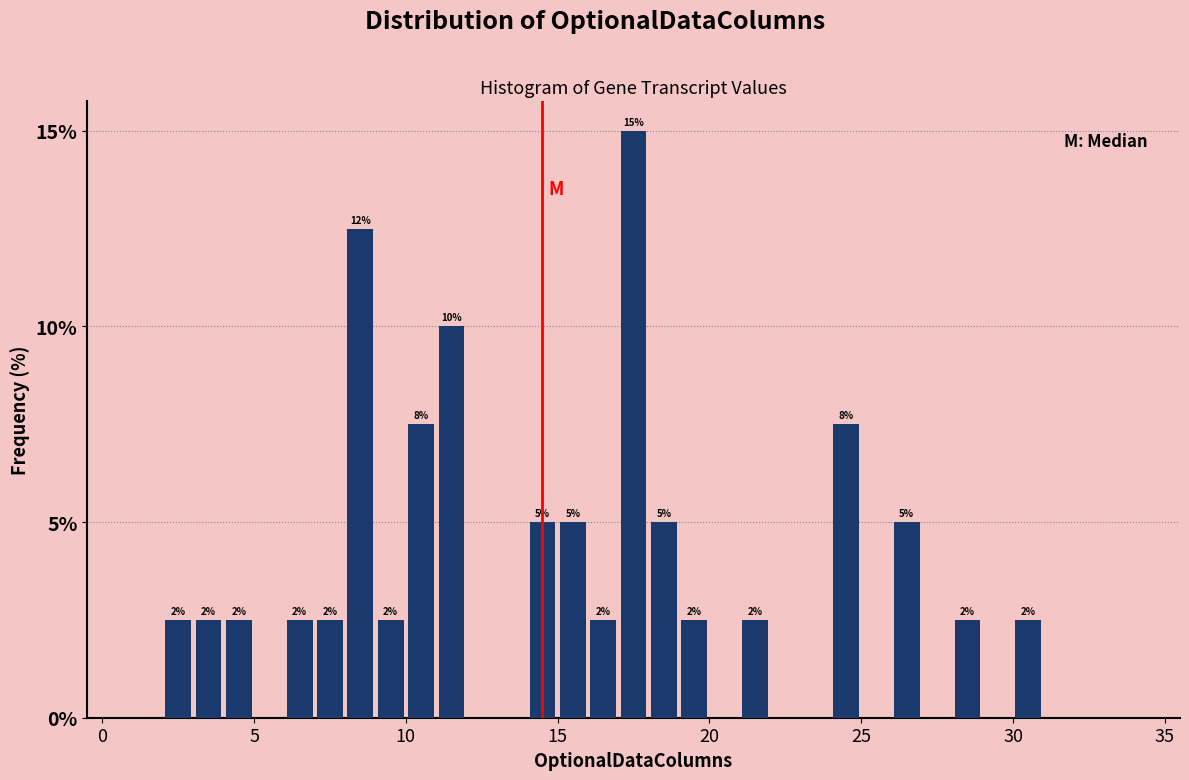

Read against the x-axis, roughly where is the centre of the tallest bar?

17.5